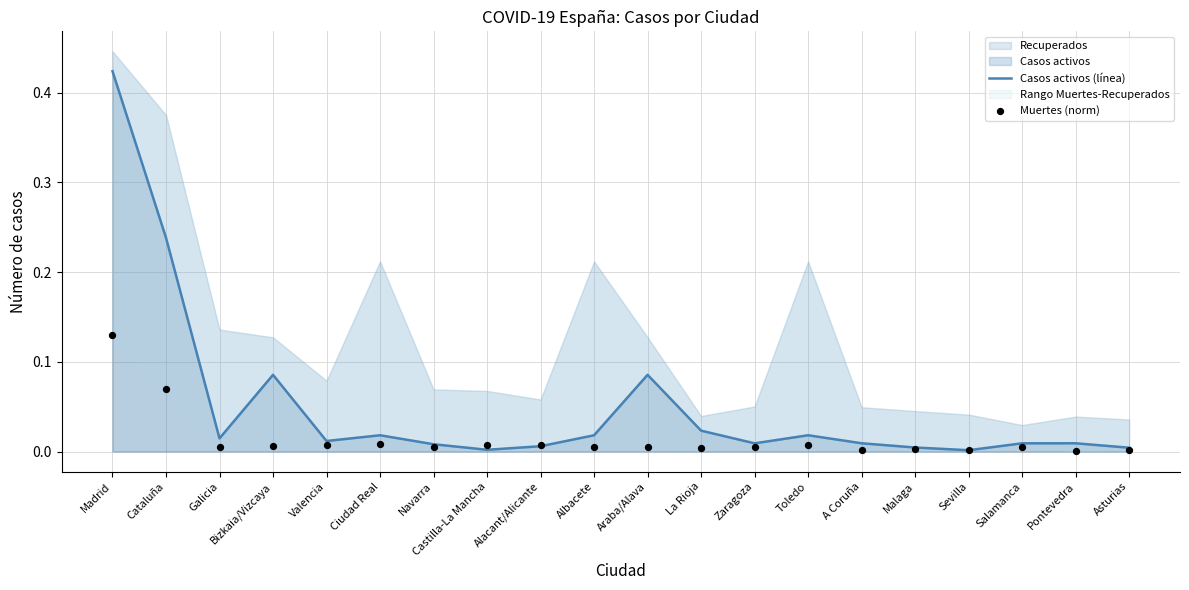

Which series contains the lowest Y value?

Muertes (norm)